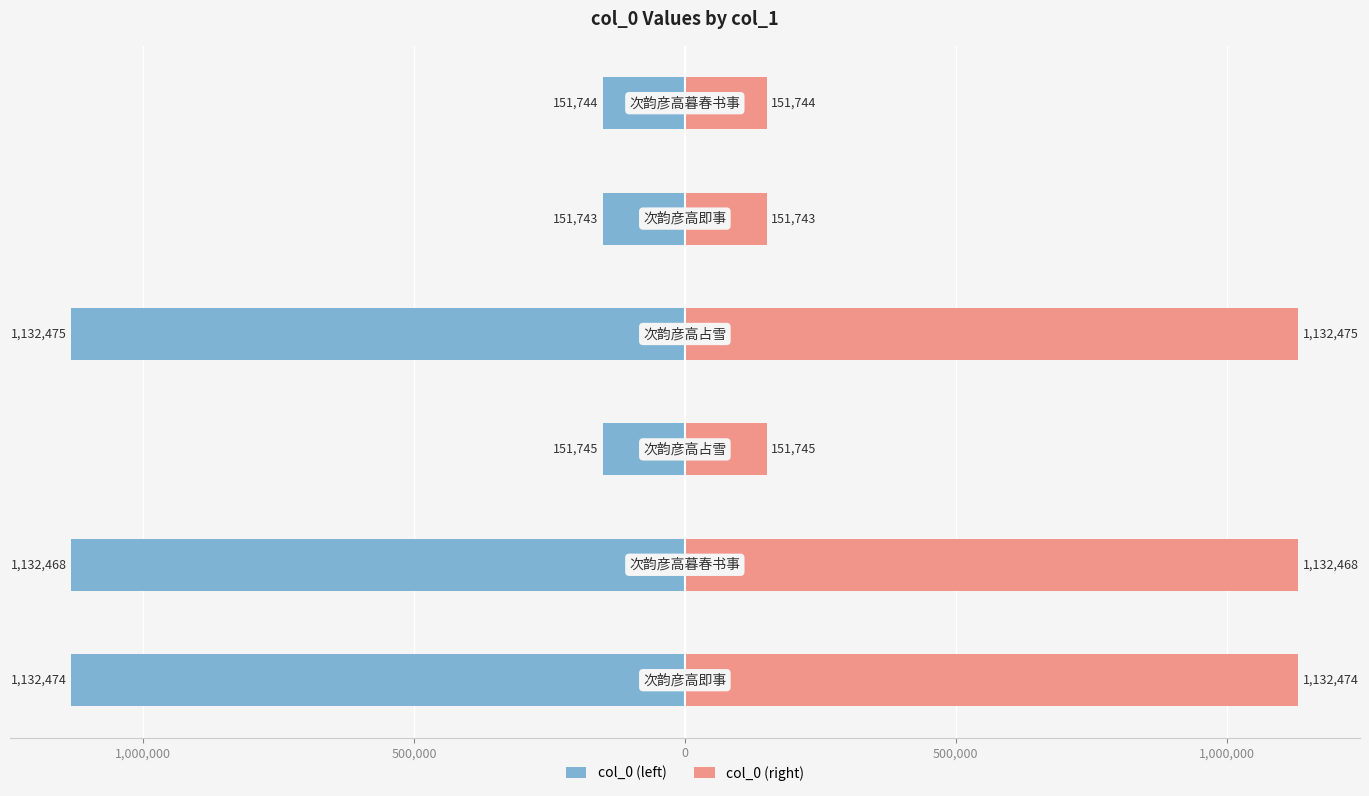

What is the lowest value of the col_0 (right) series?

151743